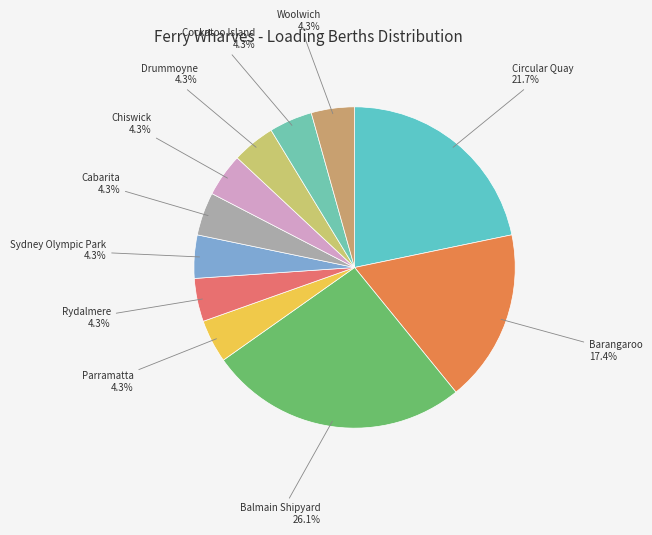

How many slices are in this pie chart?

11